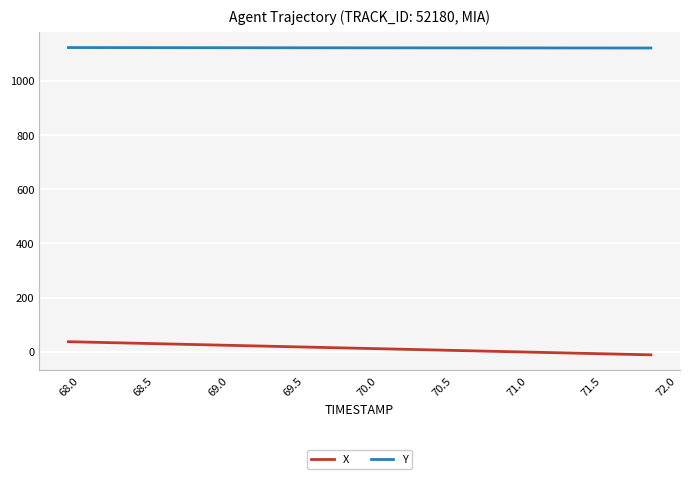

True or false: X and Y cross at least once.

False